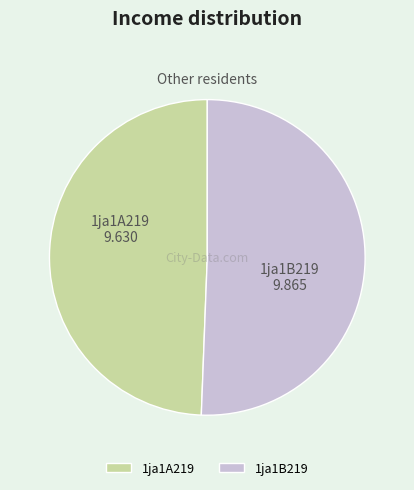

Do 1ja1B219 and 1ja1A219 together represent more than half of the pie?

Yes